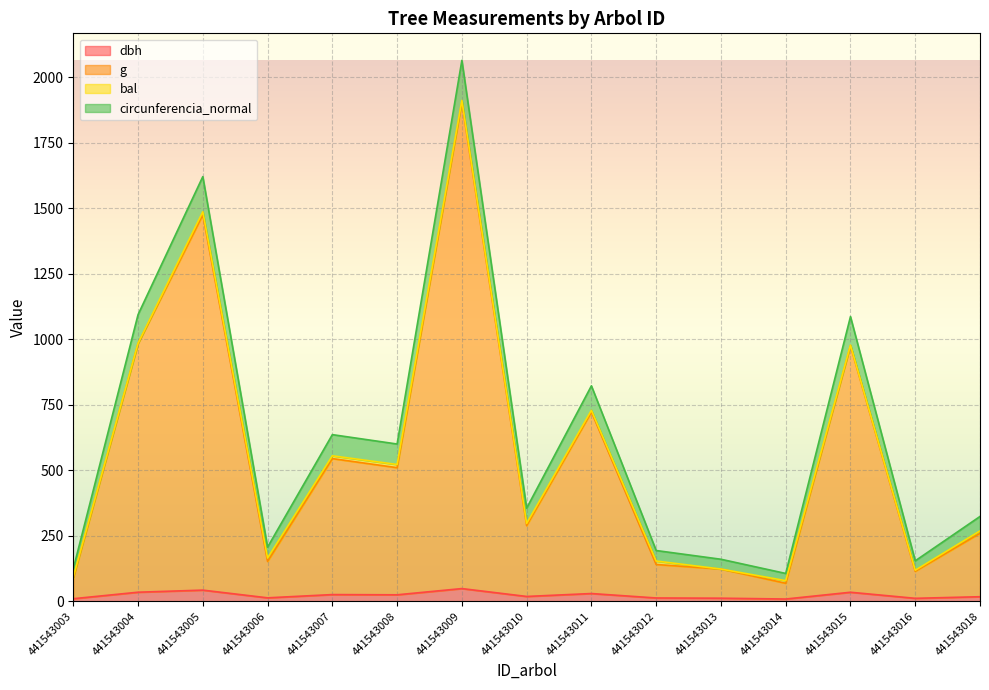

True or false: dbh has a value of 72.7 at 441543005.

False